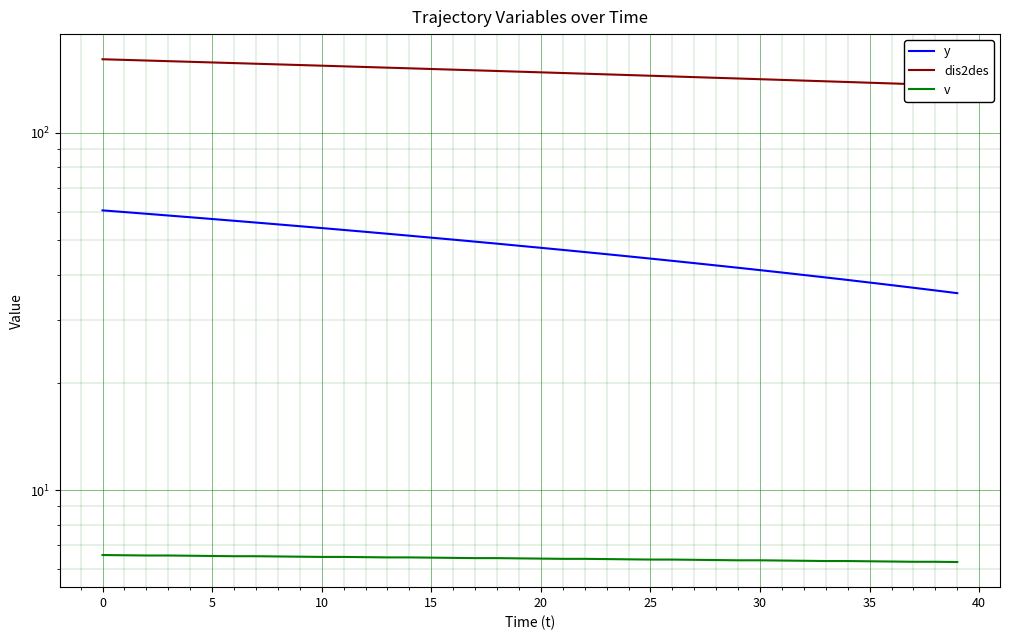

How many data points in dis2des are less than 148?

20